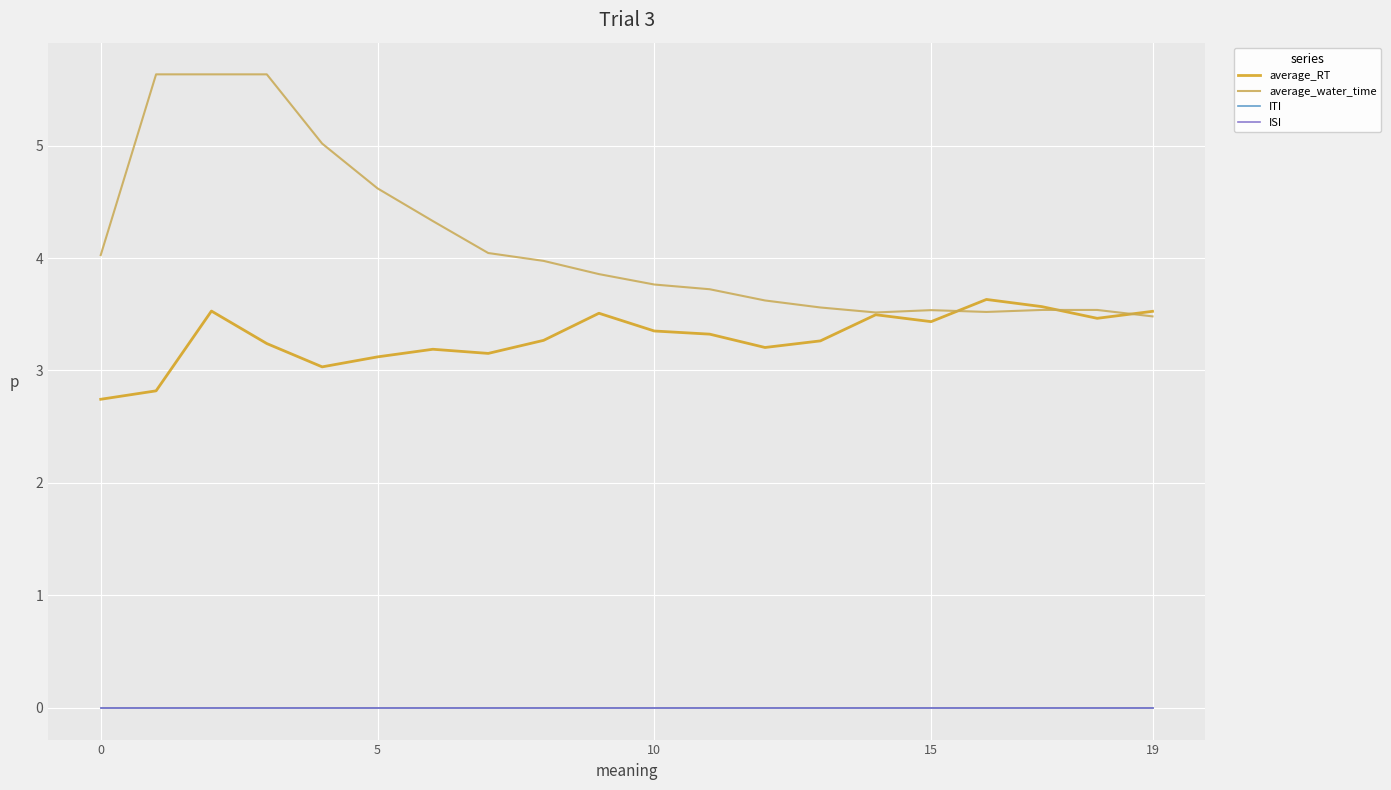

Which series has the largest range (max minus min)?

average_water_time